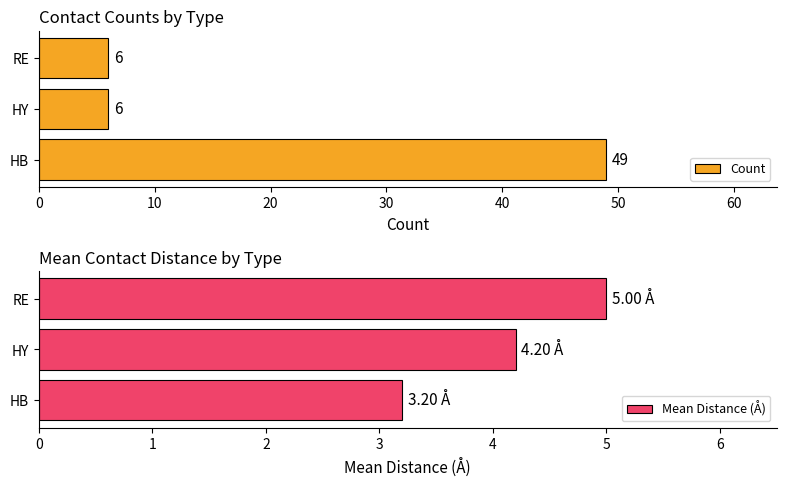

What is the sum of all Count values?

61